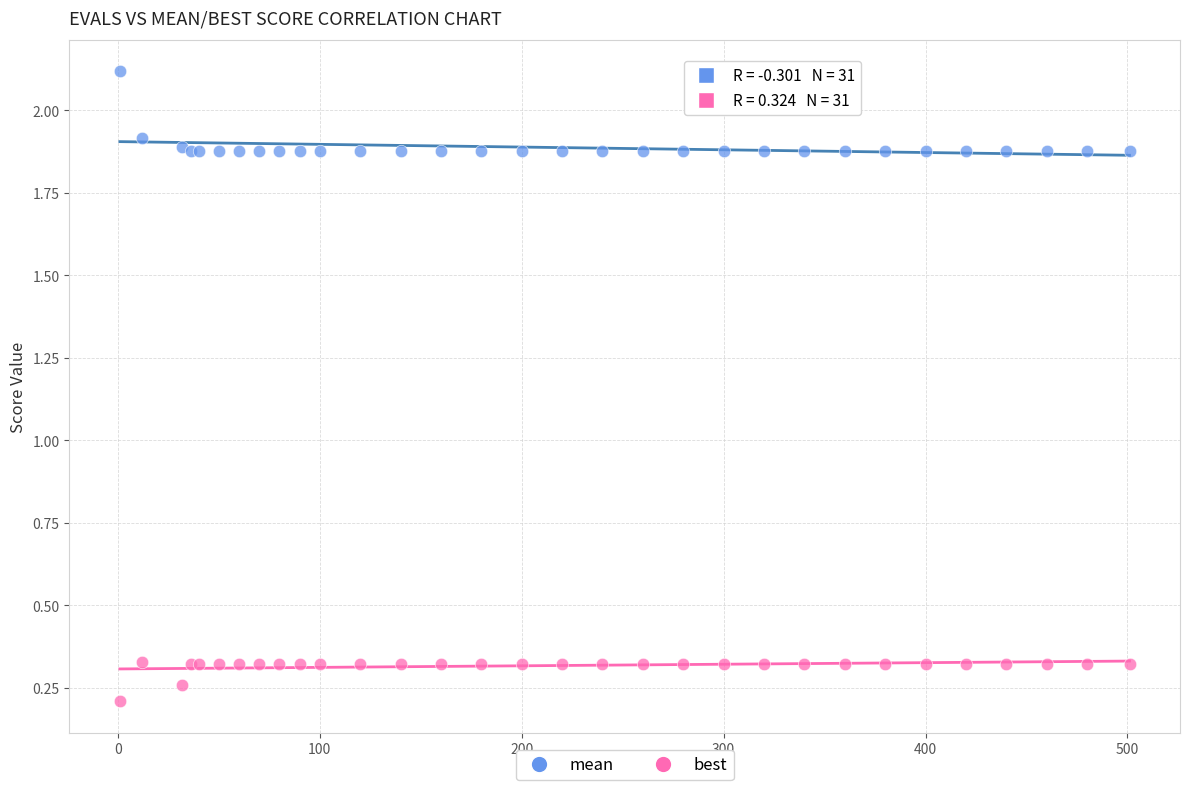

What is the X range (max minus min) for the scatter plot?

500.0